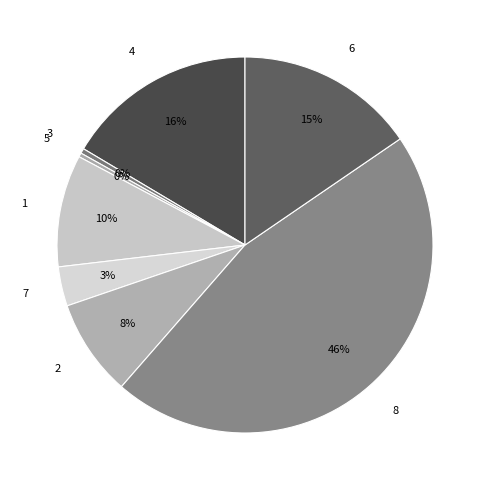

To the nearest percent, what is the average slice percentage?

12%